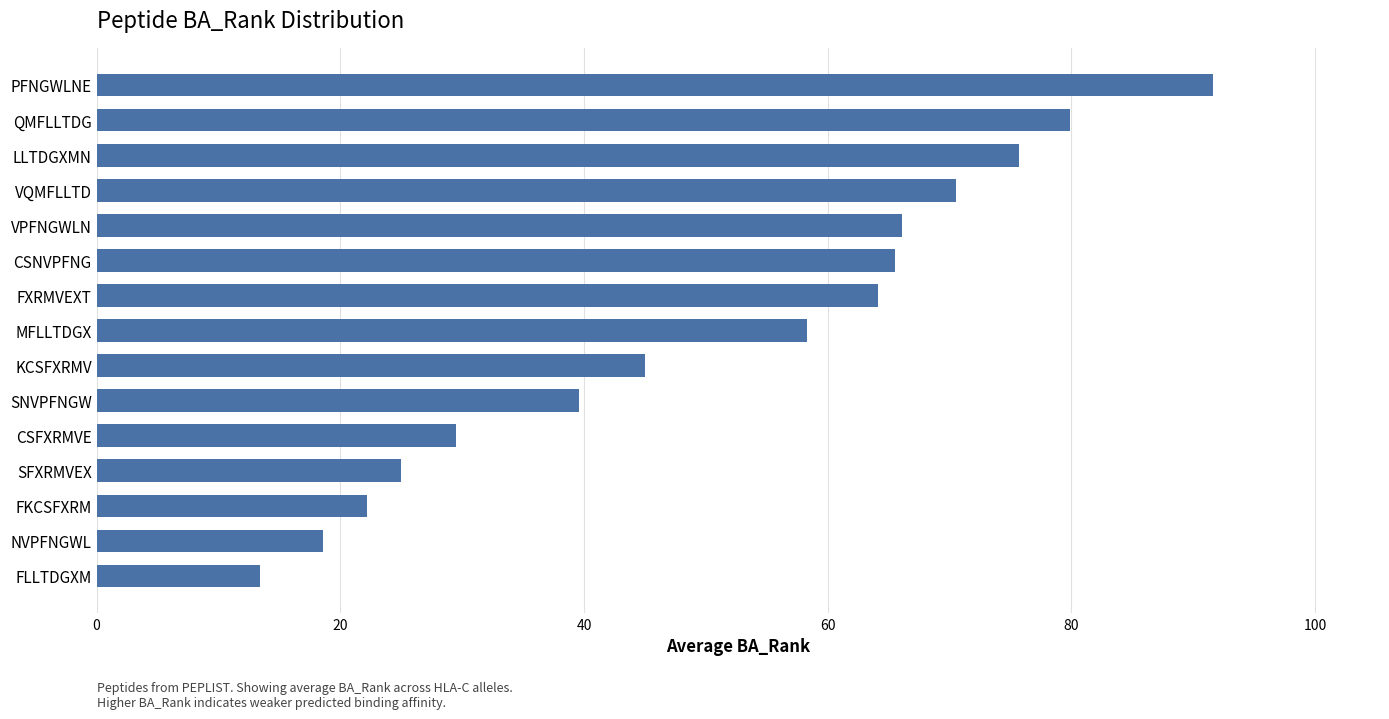

What is the difference between the maximum and minimum values?

78.2